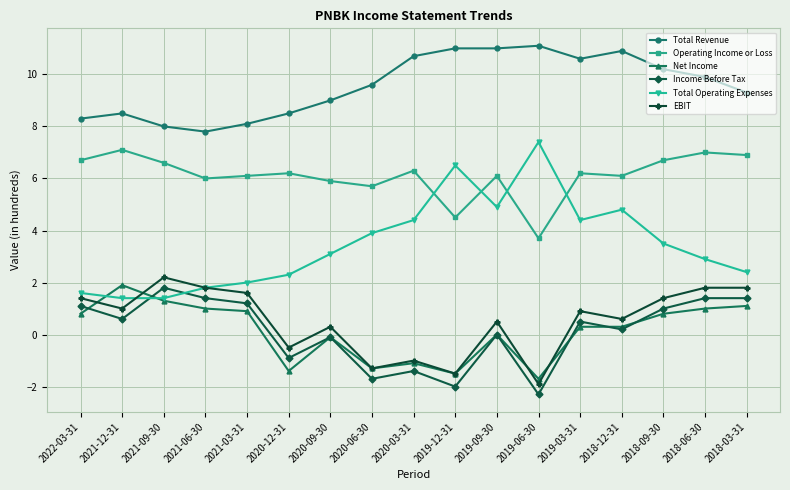

True or false: Total Revenue and Operating Income or Loss intersect in this chart.

False